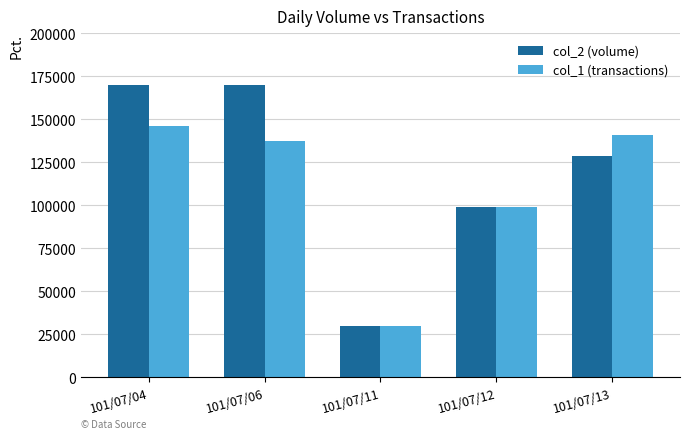

What is the difference between the col_2 (volume) values at 101/07/12 and 101/07/06?

71000